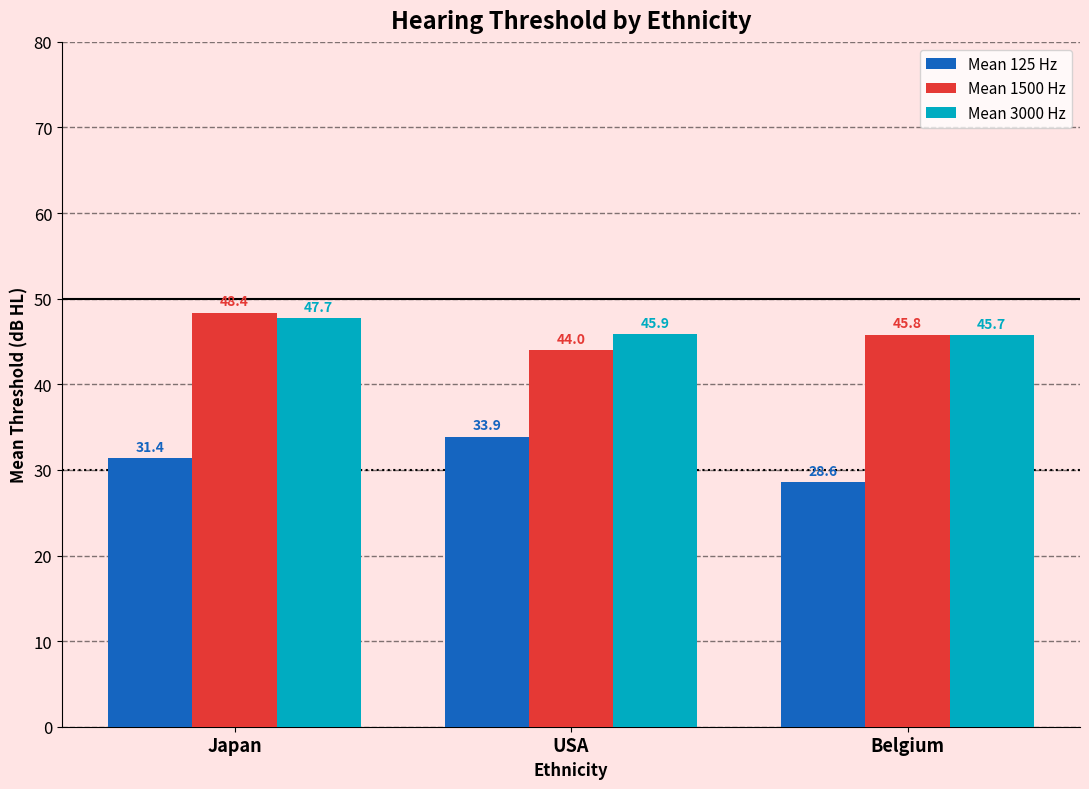

What is the minimum value for Mean 3000 Hz?

45.7